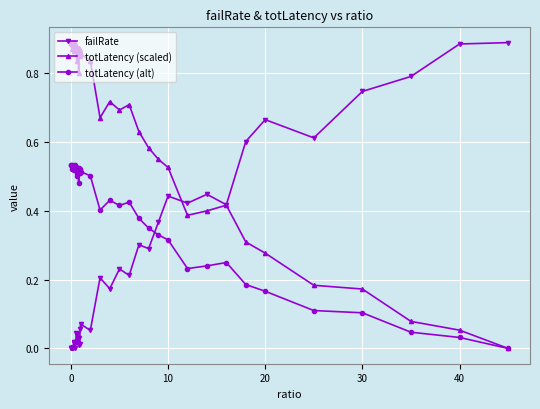

Which series ends up on top after the final intersection of failRate and totLatency (alt)?

failRate